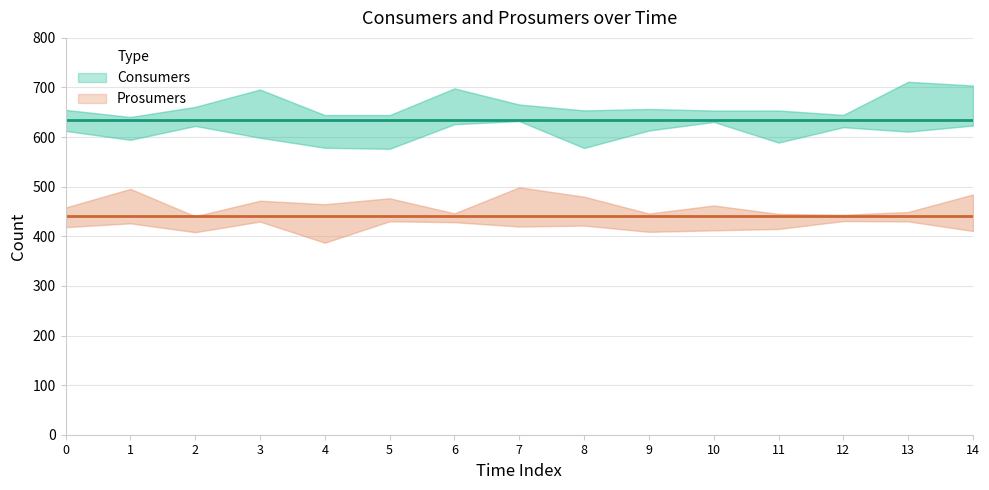

True or false: Consumers has more than 1 interior local peaks.

False